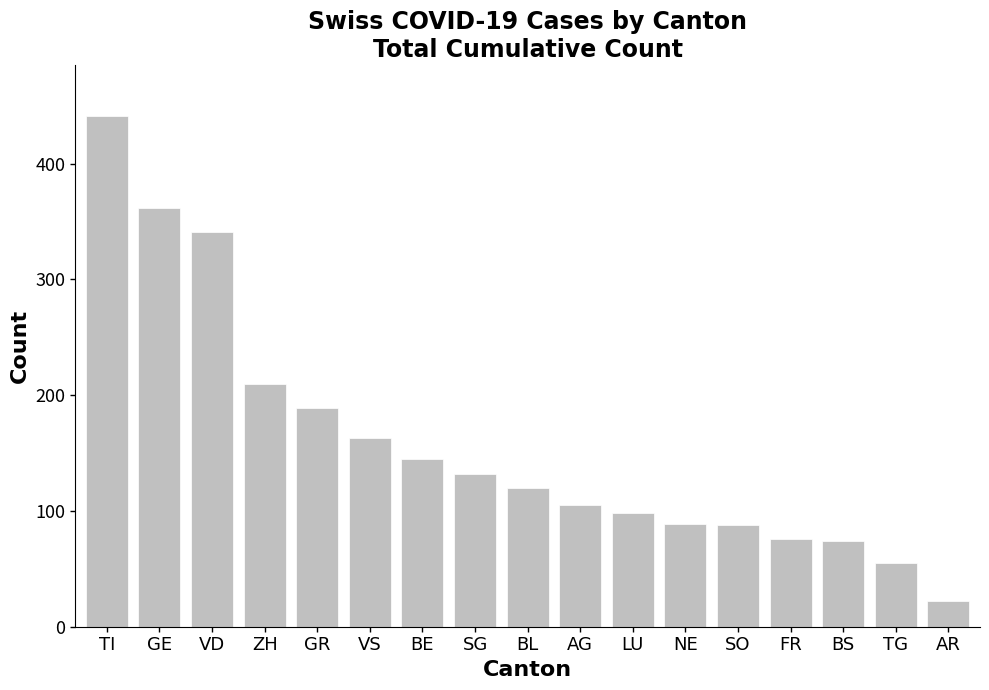

Which label corresponds to the smallest value in the chart?

AR